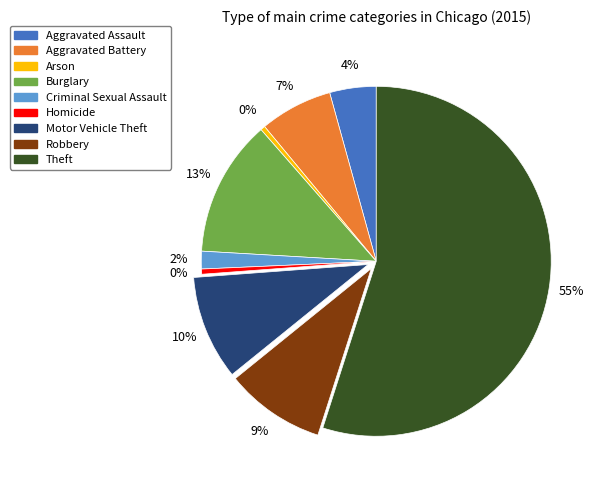

Do Arson and Homicide together represent more than half of the pie?

No